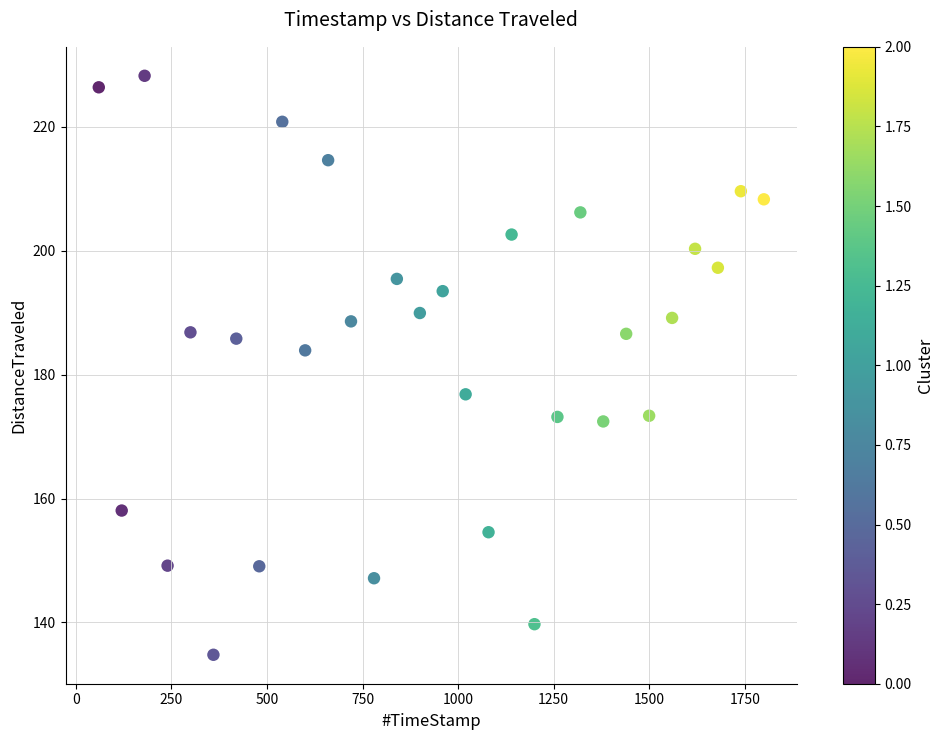

What is the range of X values (max minus min)?

1740.1